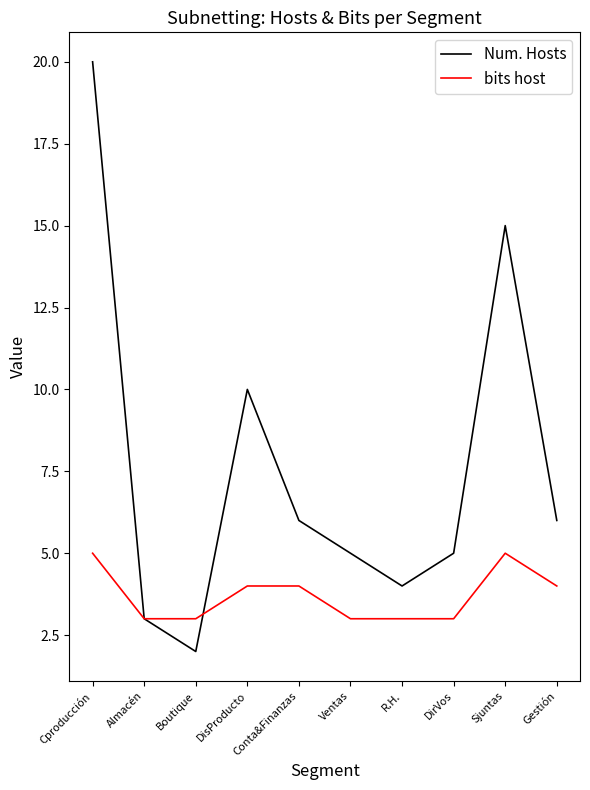

At which category is the sum across all series the highest?

Cproducción